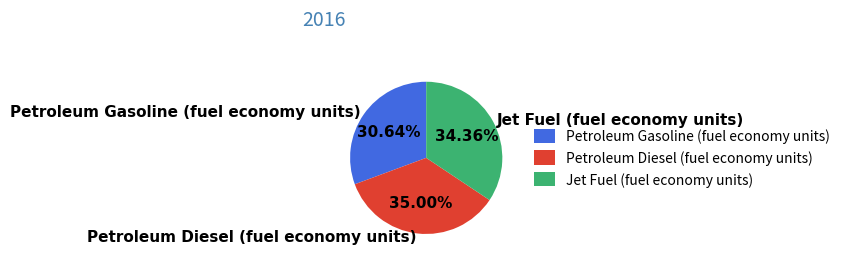

What is the smallest slice in the pie chart?

Petroleum Gasoline (fuel economy units)